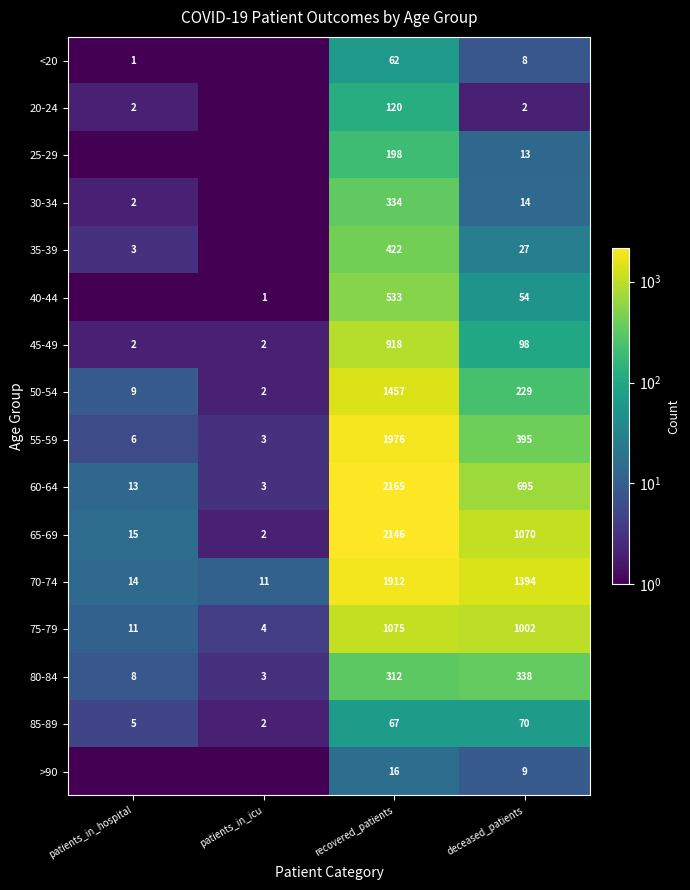

Rank the categories by 70-74 value from lowest to highest.

patients_in_icu, patients_in_hospital, deceased_patients, recovered_patients